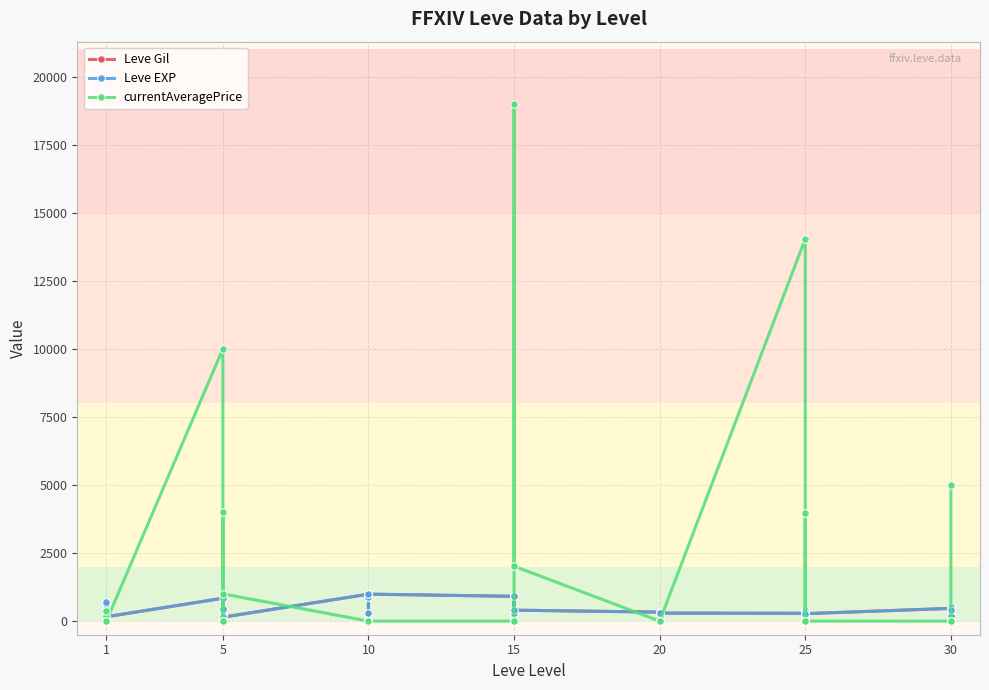

What is the minimum value for Leve EXP?

144